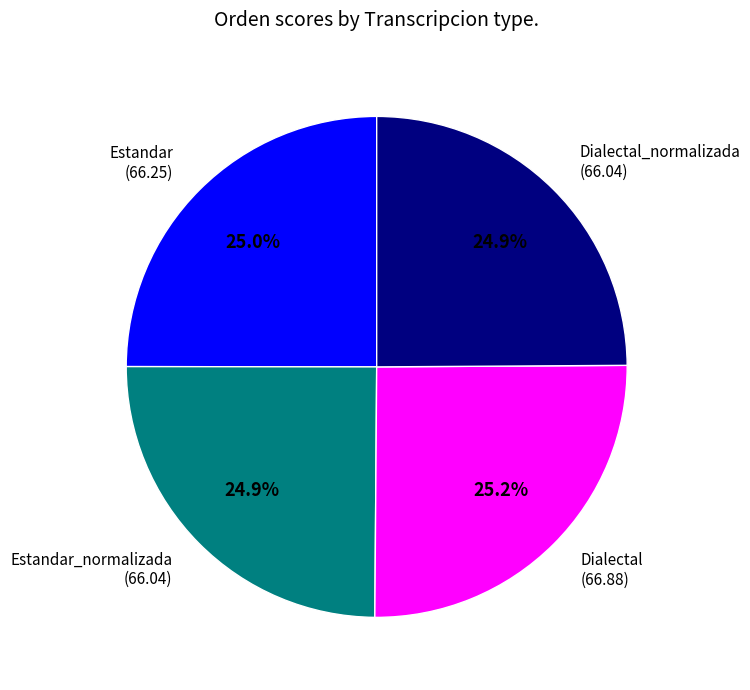

Is there any slice that represents more than half of the pie?

No